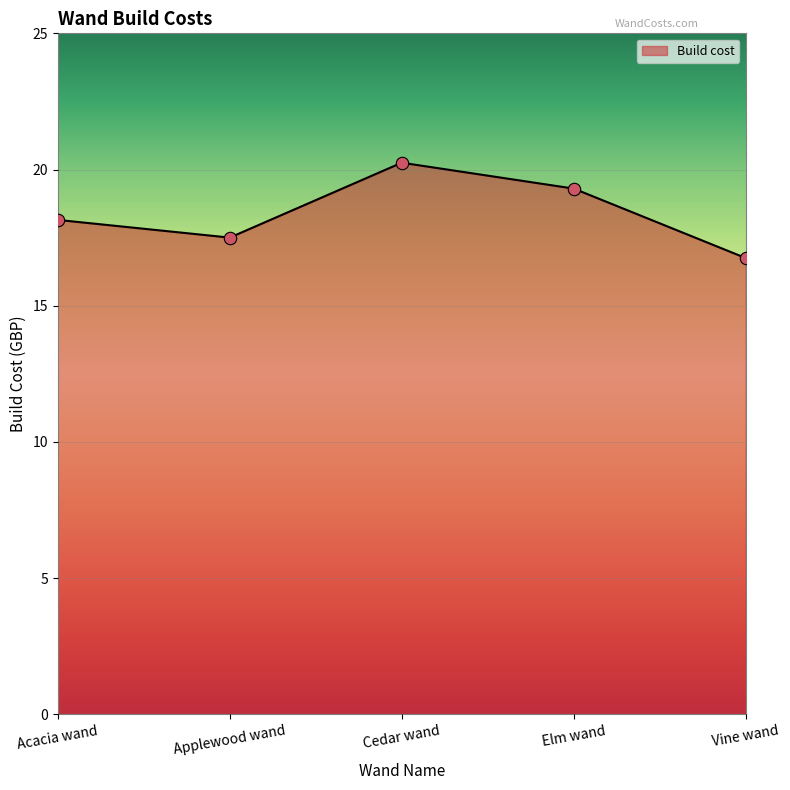

Which has a higher value, Vine wand or Elm wand?

Elm wand